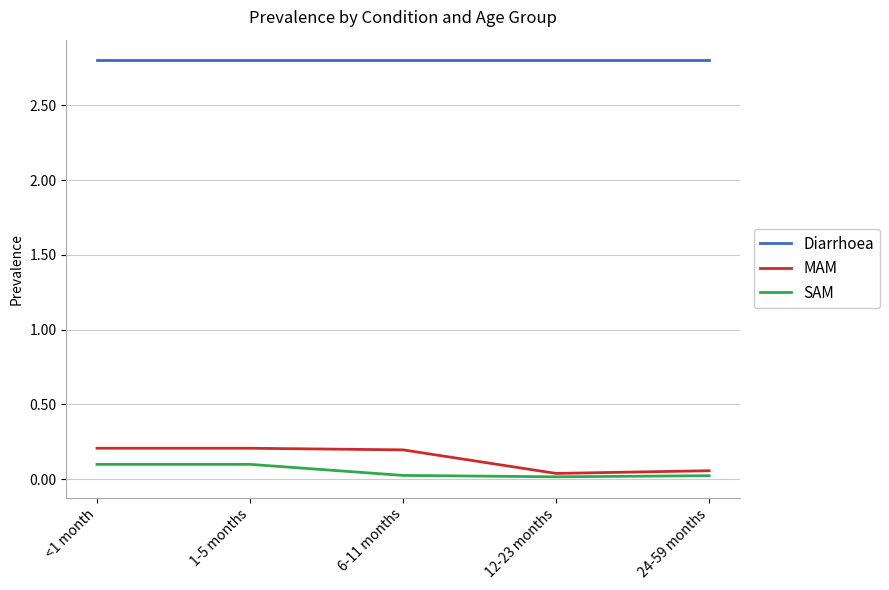

What is the total value across all series at <1 month?

3.1